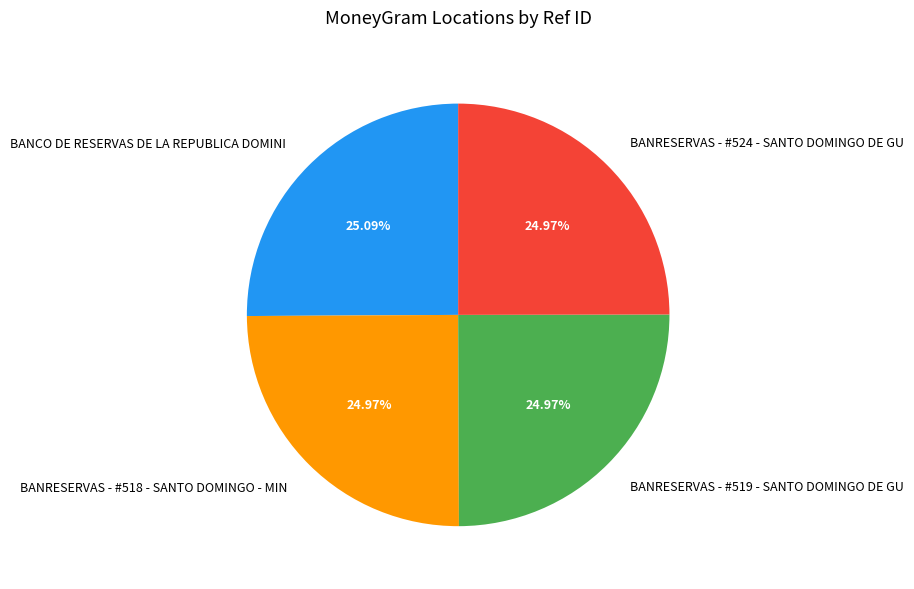

Approximately how many times larger is the value at BANCO DE RESERVAS DE LA REPUBLICA DOMINI compared to BANRESERVAS - #524 - SANTO DOMINGO DE GU?

1.0